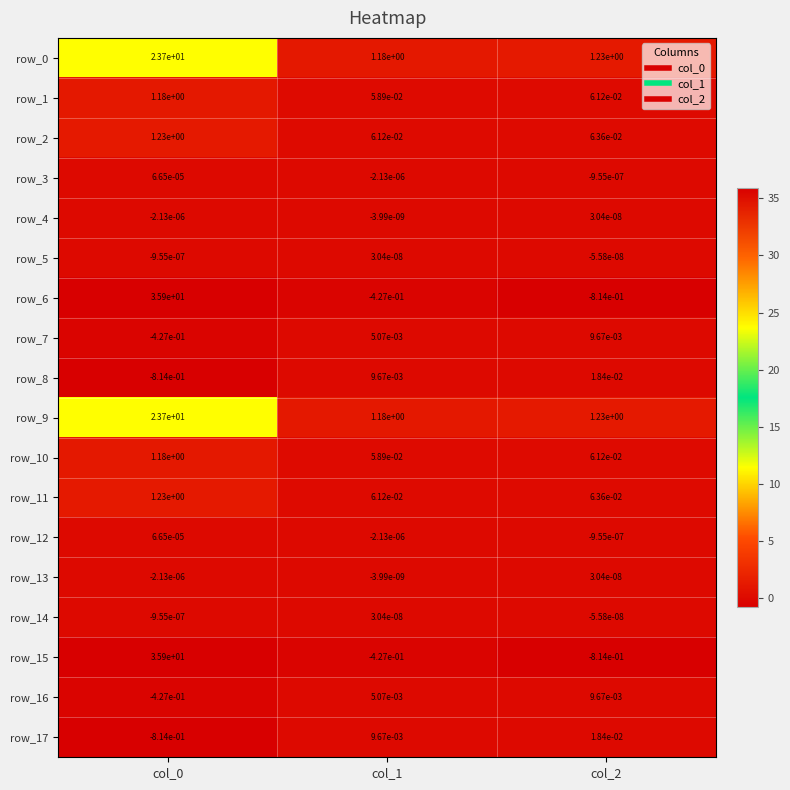

True or false: row_9 has a value of 1.9 at col_2.

False